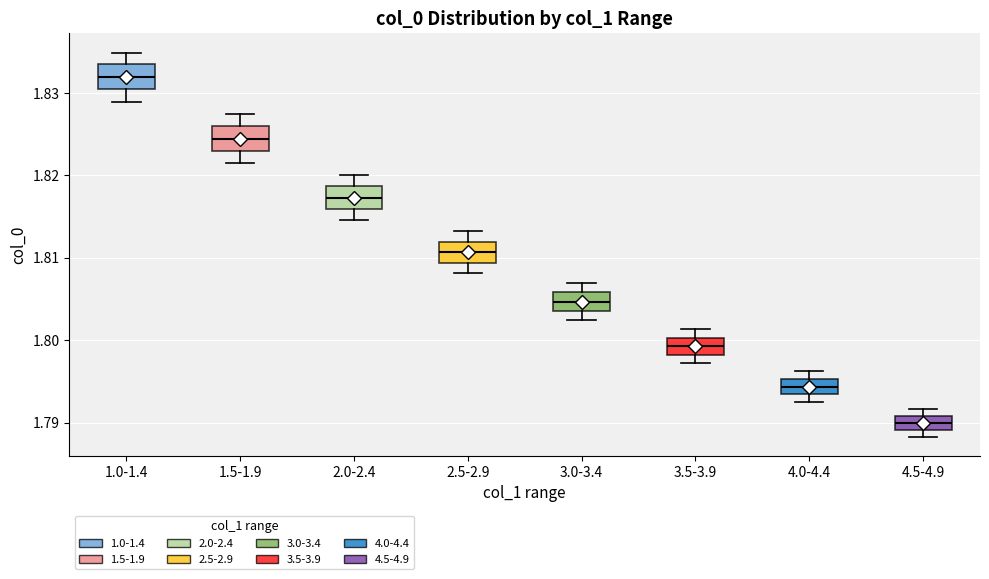

Which box's median line is the lowest?

4.5-4.9